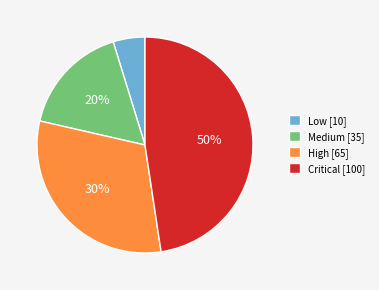

Which slice is the smallest?

Low